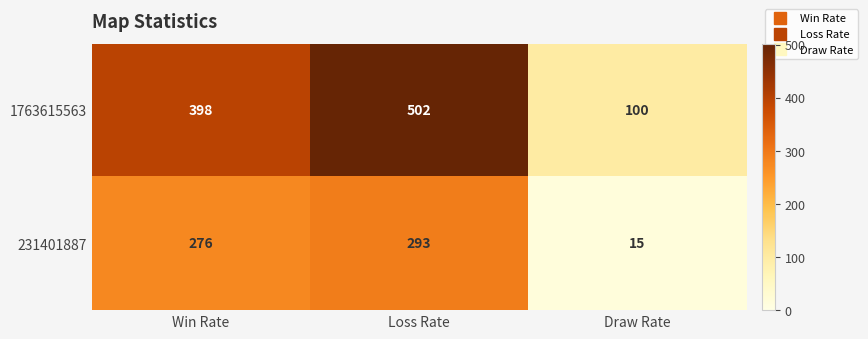

What is the maximum value shown in the chart?

502